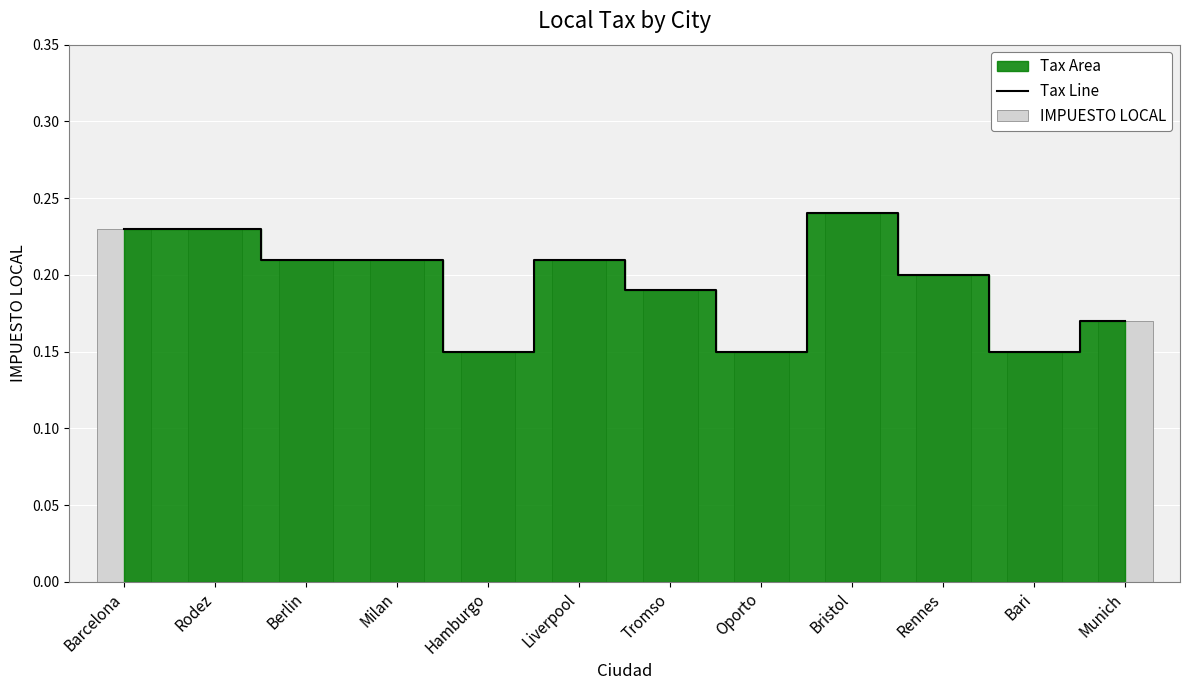

At which label does Tax Line reach its peak?

Bristol